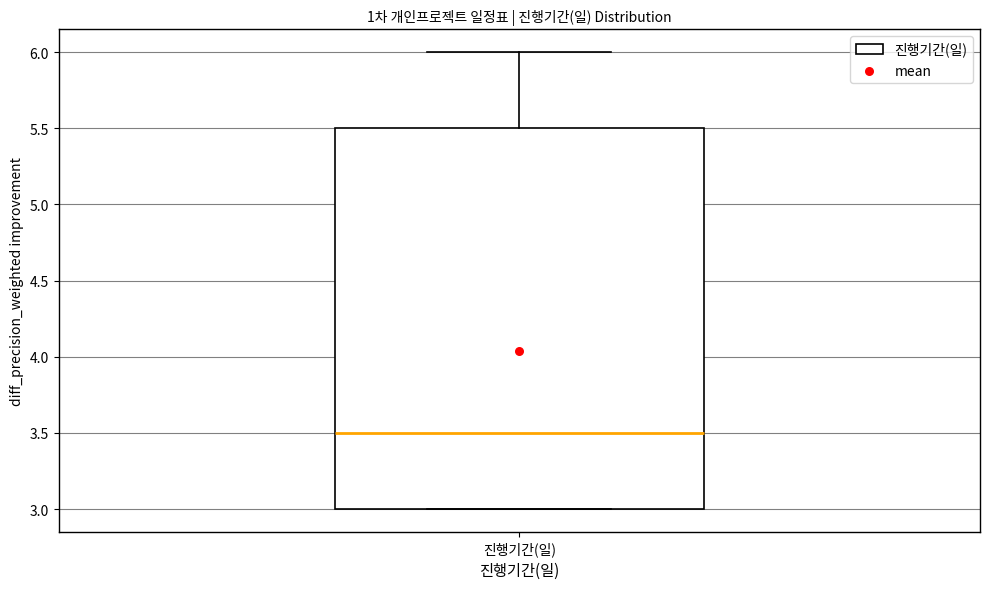

Read this box plot against the y-axis: the position of the median line, the range covered by the box, and the ends of both whiskers. The values are not printed on the chart, so give them approximately, as read against the axis.

median 3.5, box 3.0 to 5.5, whiskers 3.0 to 6.0